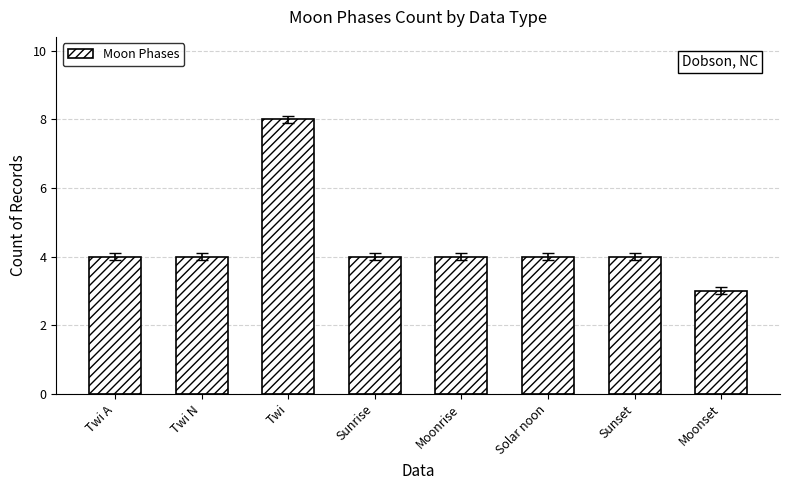

What is the approximate value at Moonrise?

4